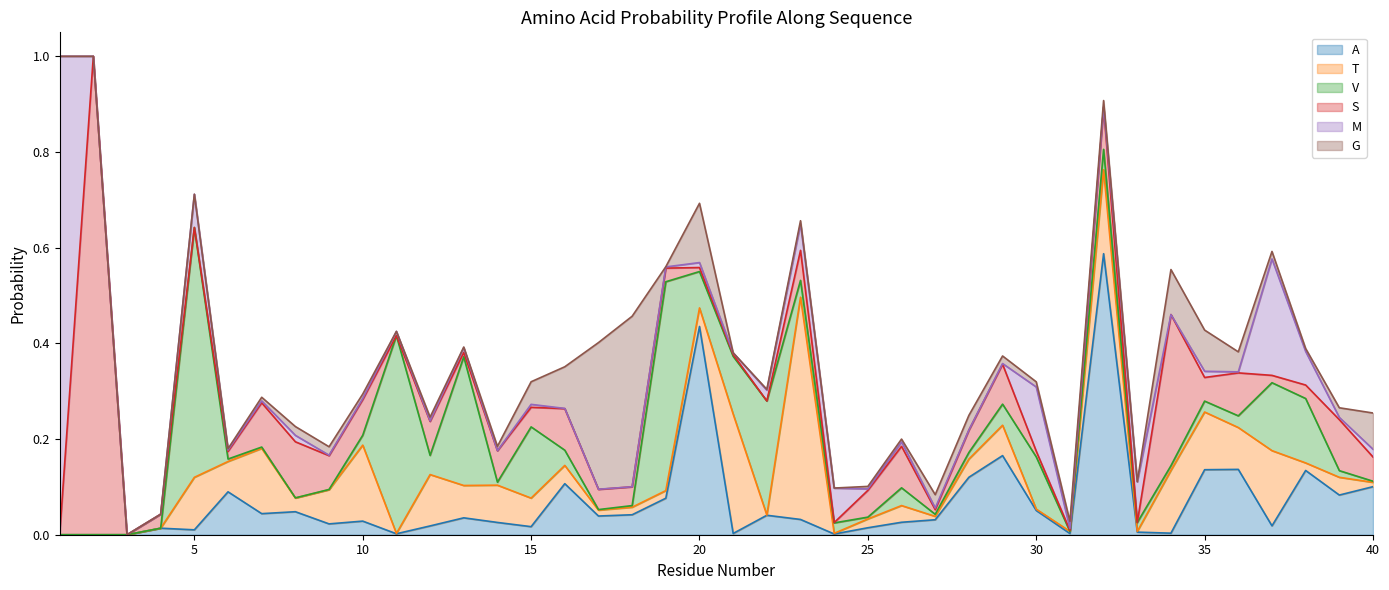

What is the total value across all series at 2?

1.0